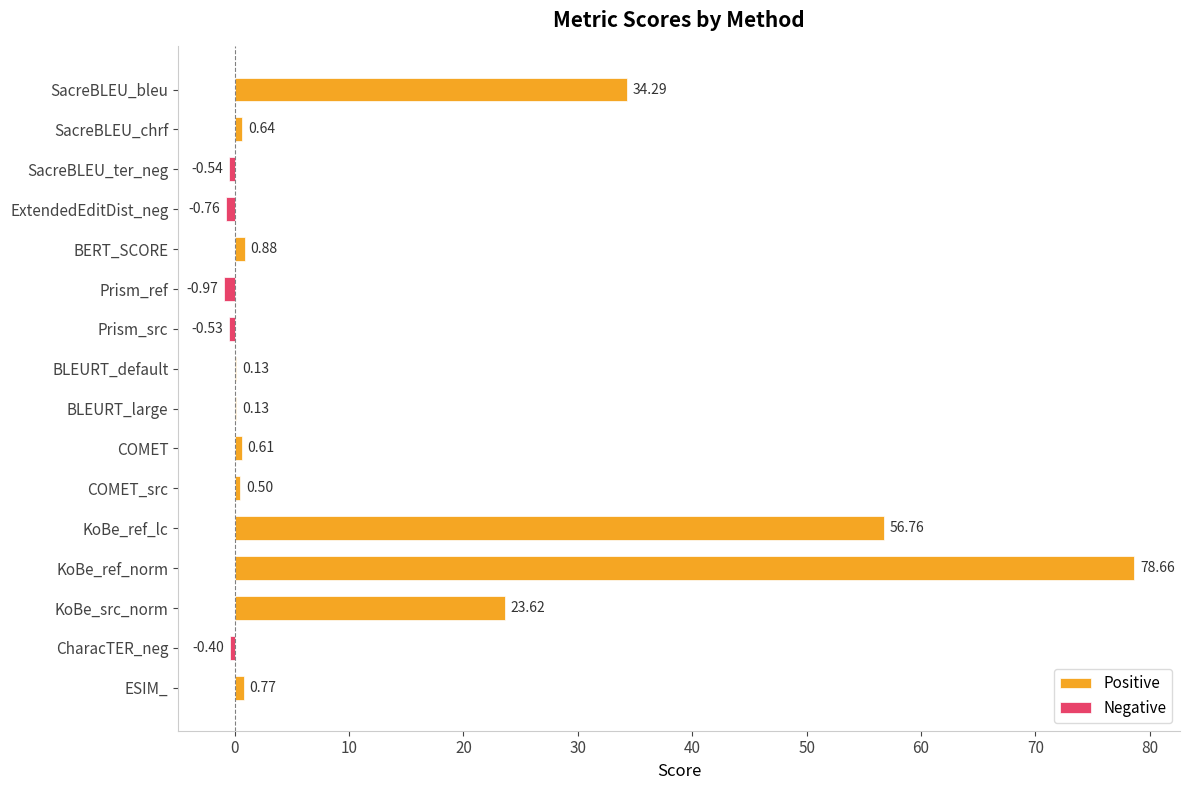

Which has a higher value, SacreBLEU_chrf or SacreBLEU_bleu?

SacreBLEU_bleu